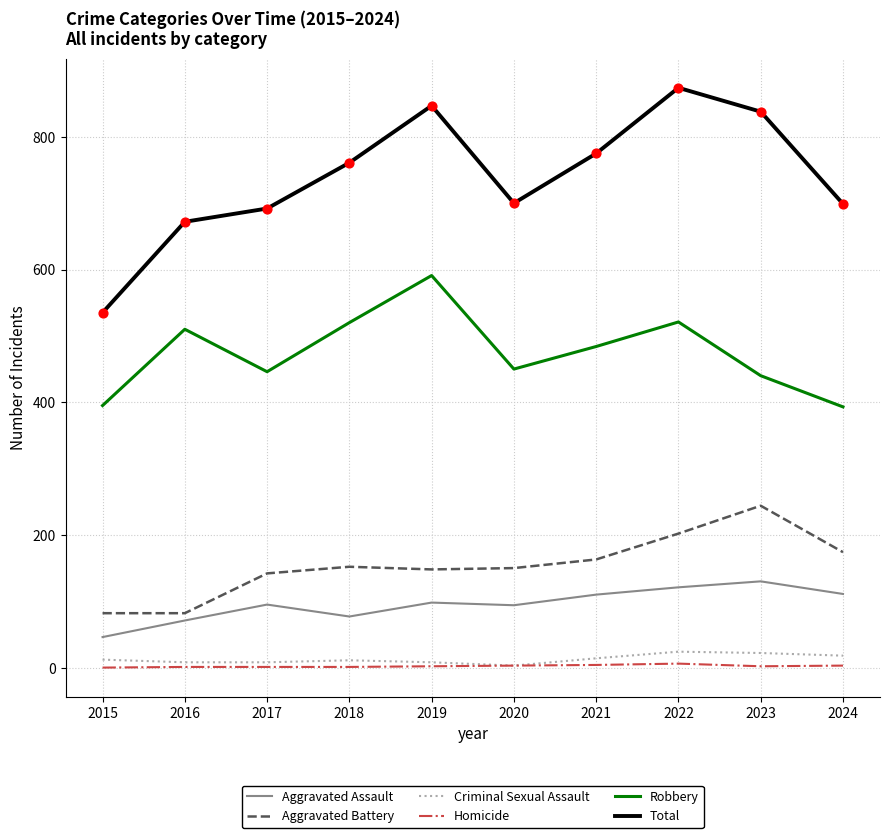

Which series has the largest range (max minus min)?

Total